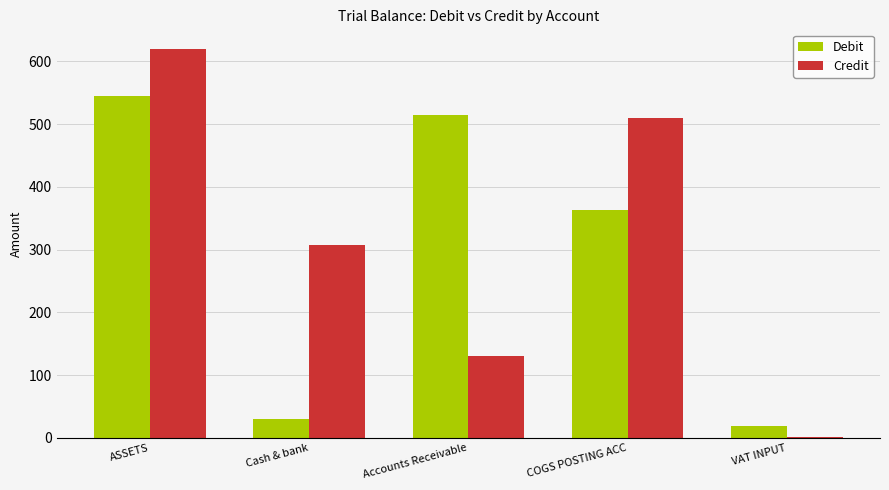

Which category has the highest value across all series?

ASSETS